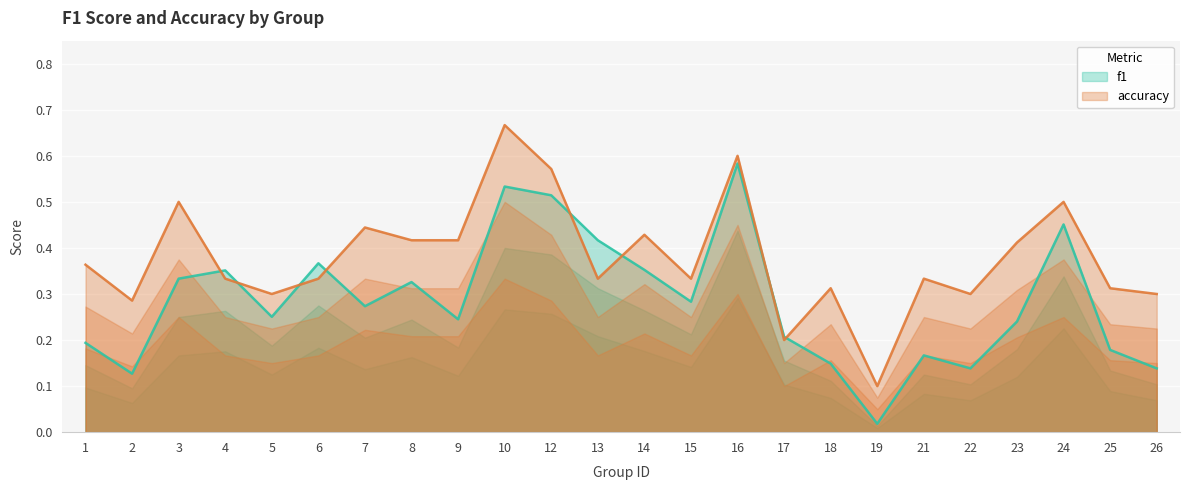

True or false: accuracy and f1 cross at least once.

True